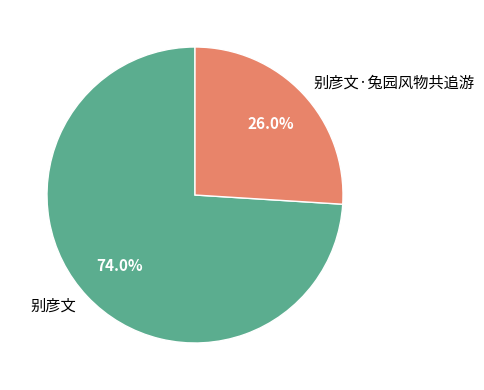

Combined, do 别彦文·兔园风物共追游 and 别彦文 account for over 50%?

Yes